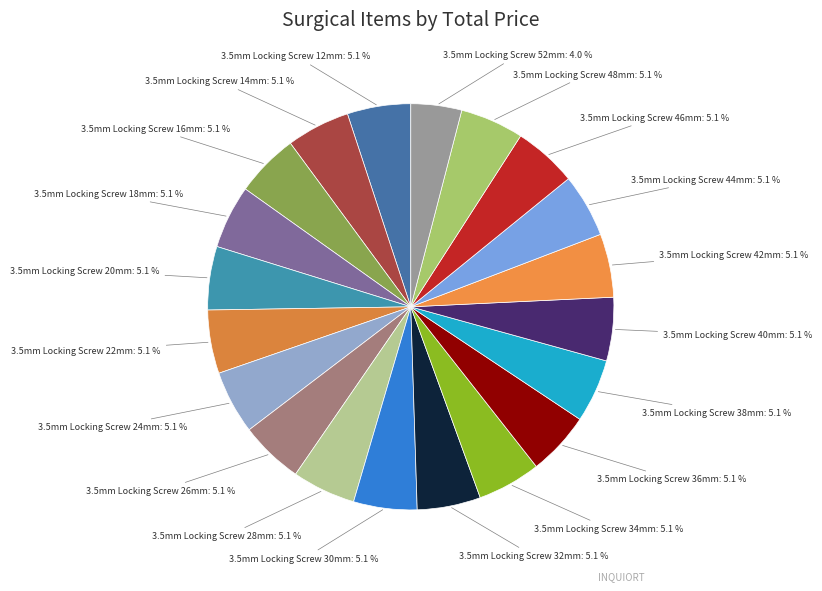

How many slices are in this pie chart?

20